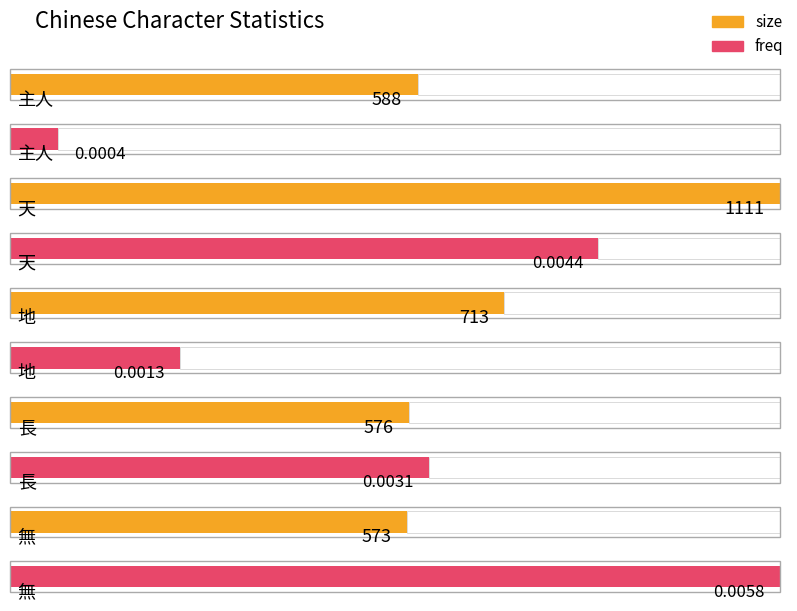

Which series has the widest spread of values?

size